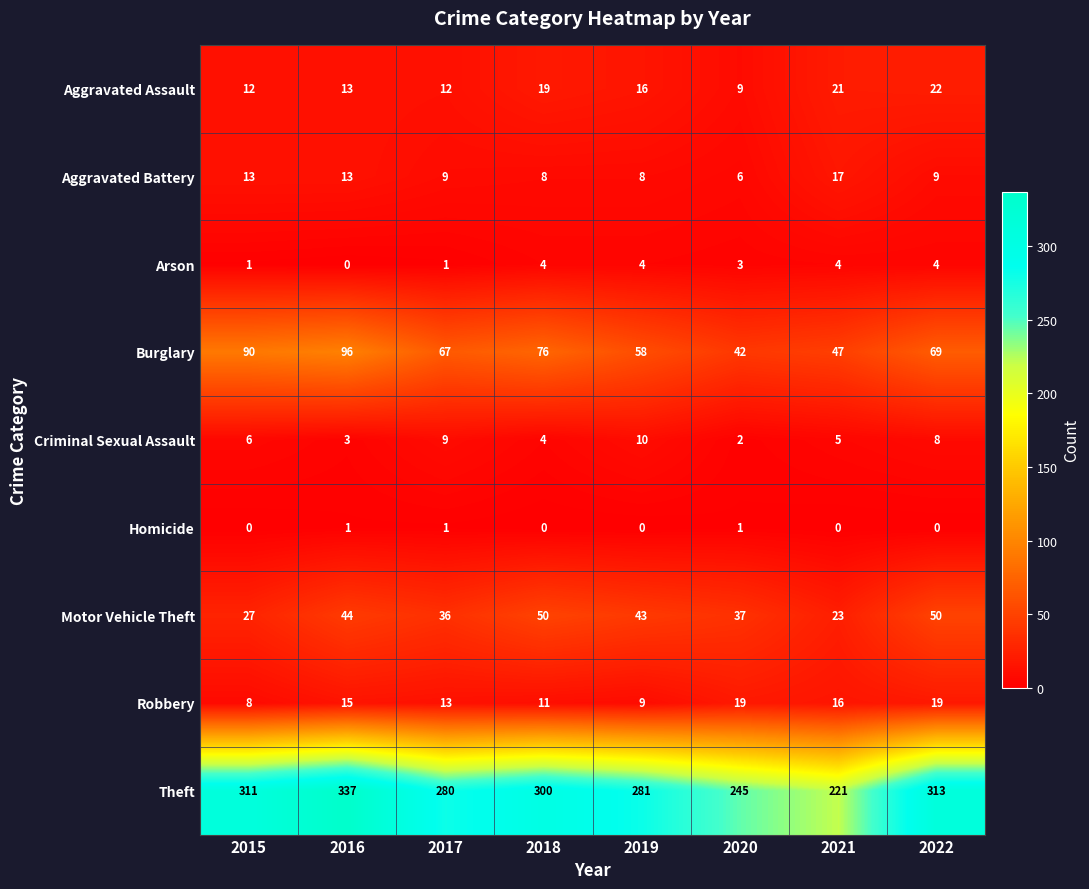

How many data points in Robbery are less than 15?

4